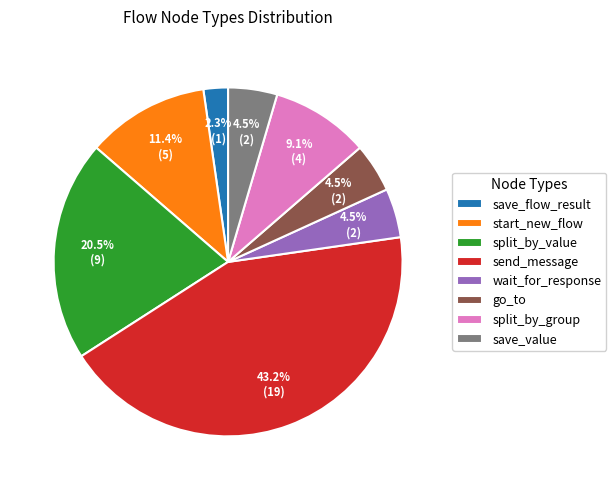

How many slices are in this pie chart?

8